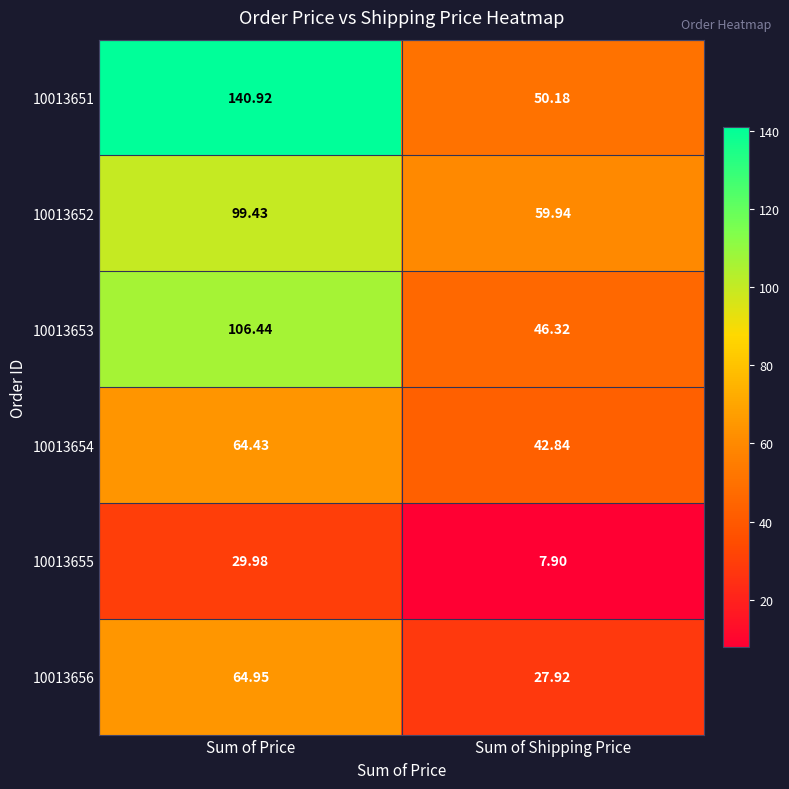

Is the value of 10013656 at Sum of Price greater than the value of 10013654 at Sum of Shipping Price?

Yes